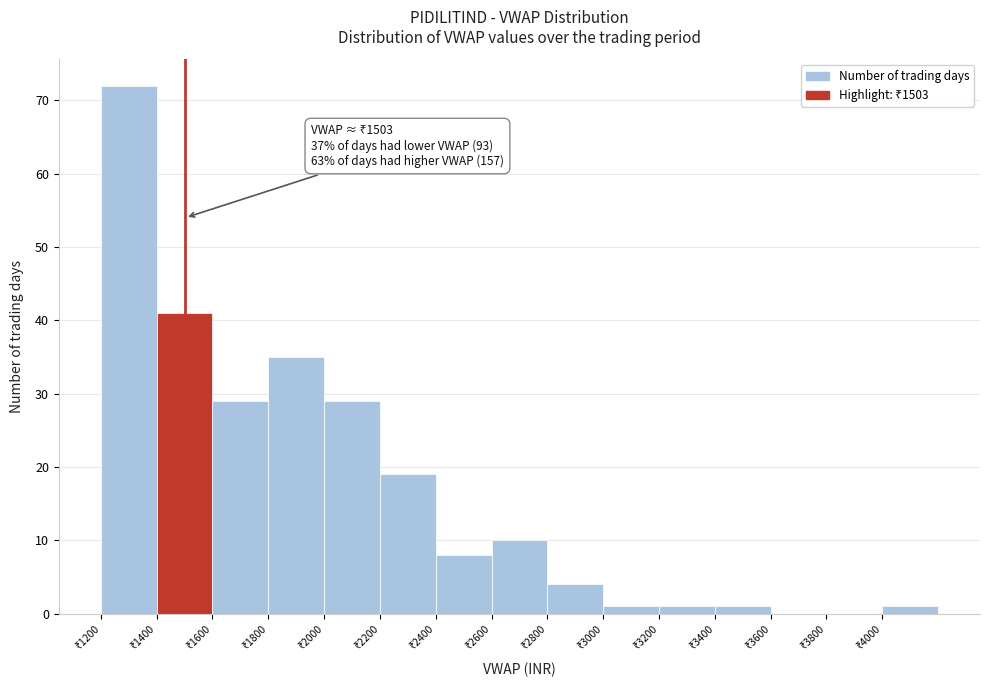

Over which range of the x-axis is the bar tallest?

1200 to 1400